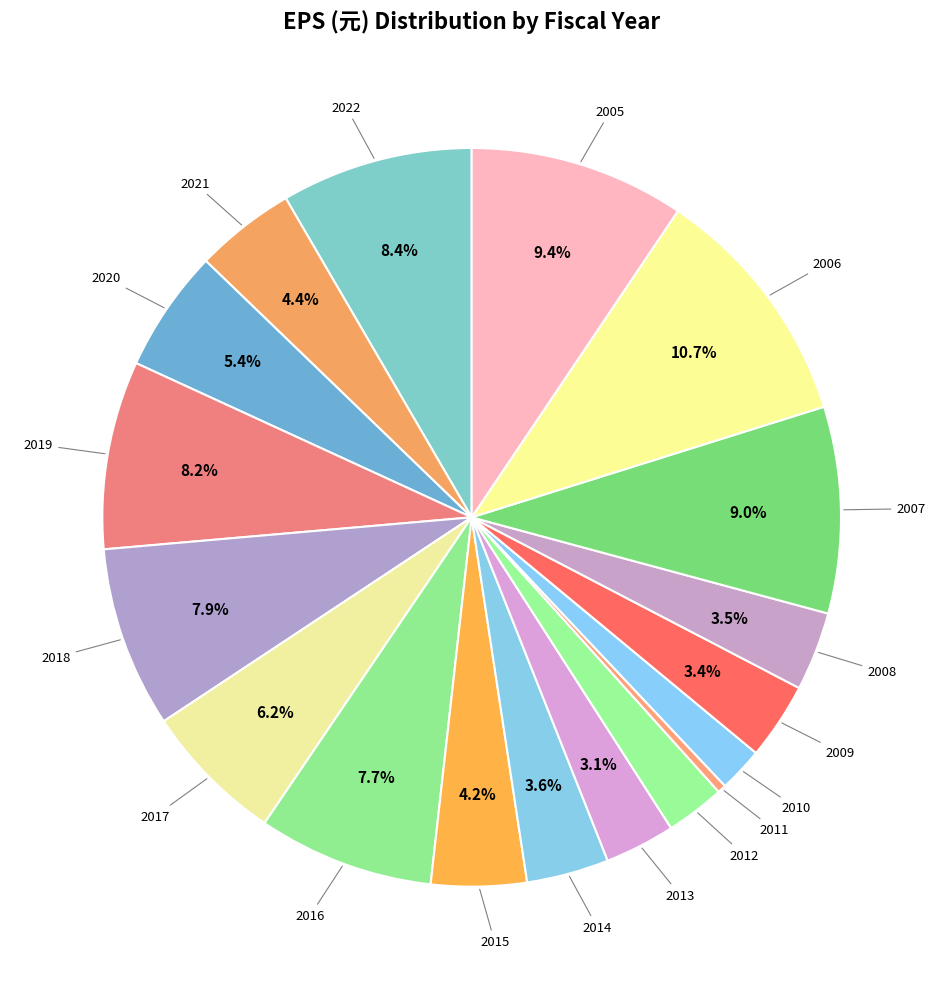

To the nearest percent, what is the average slice percentage?

6%